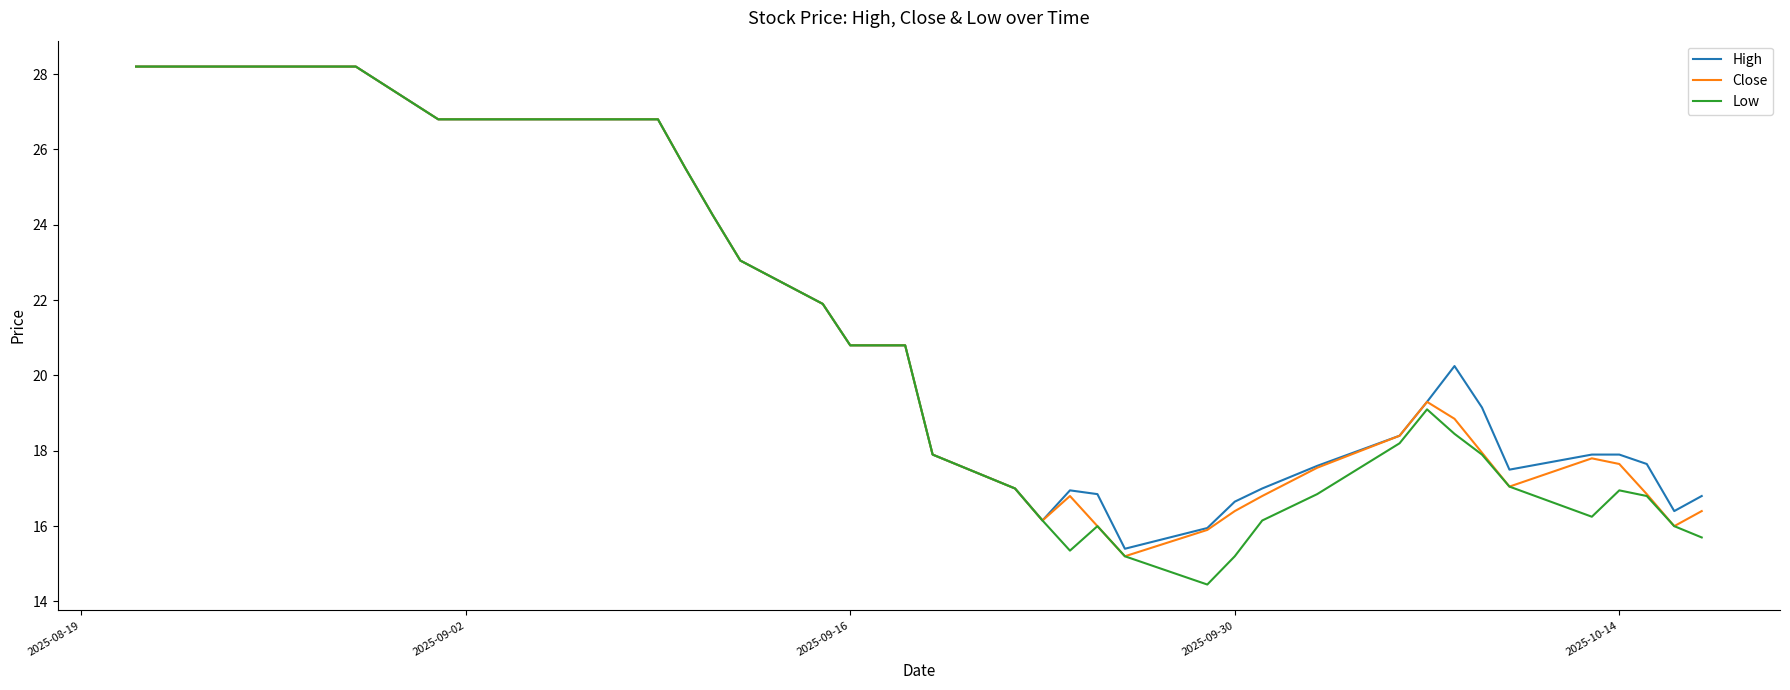

What is the lowest value of the Low series?

14.4